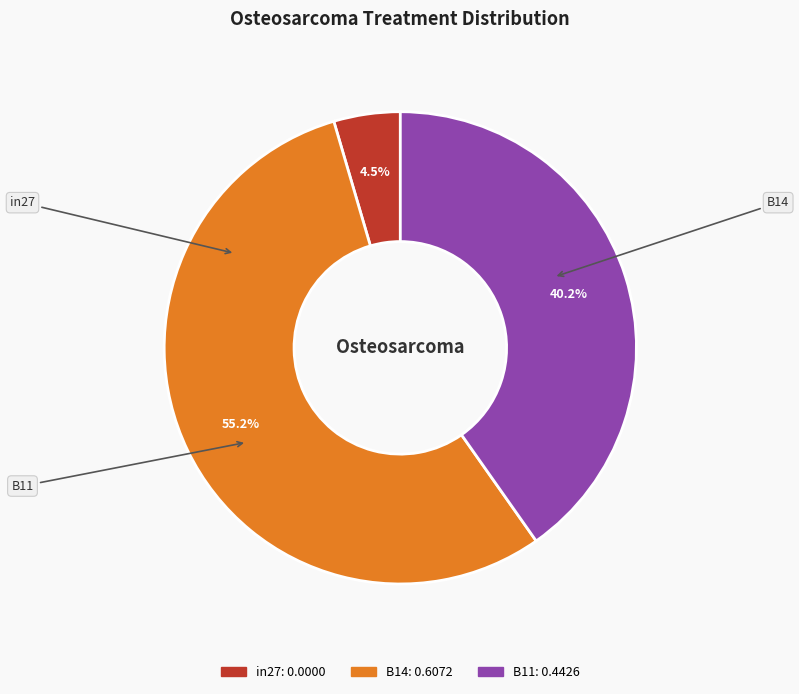

How many segments does this pie chart have?

3